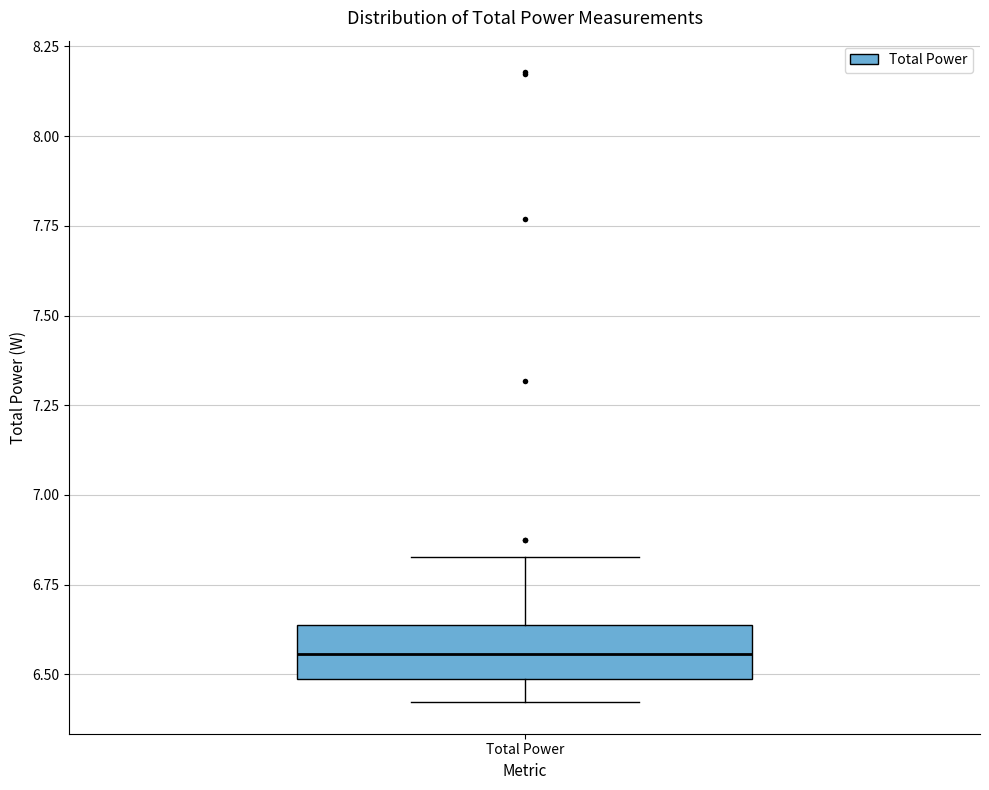

Read this box plot against the y-axis: the position of the median line, the range covered by the box, and the ends of both whiskers. The values are not printed on the chart, so give them approximately, as read against the axis.

median 6.55, box 6.50 to 6.65, whiskers 6.40 to 6.85